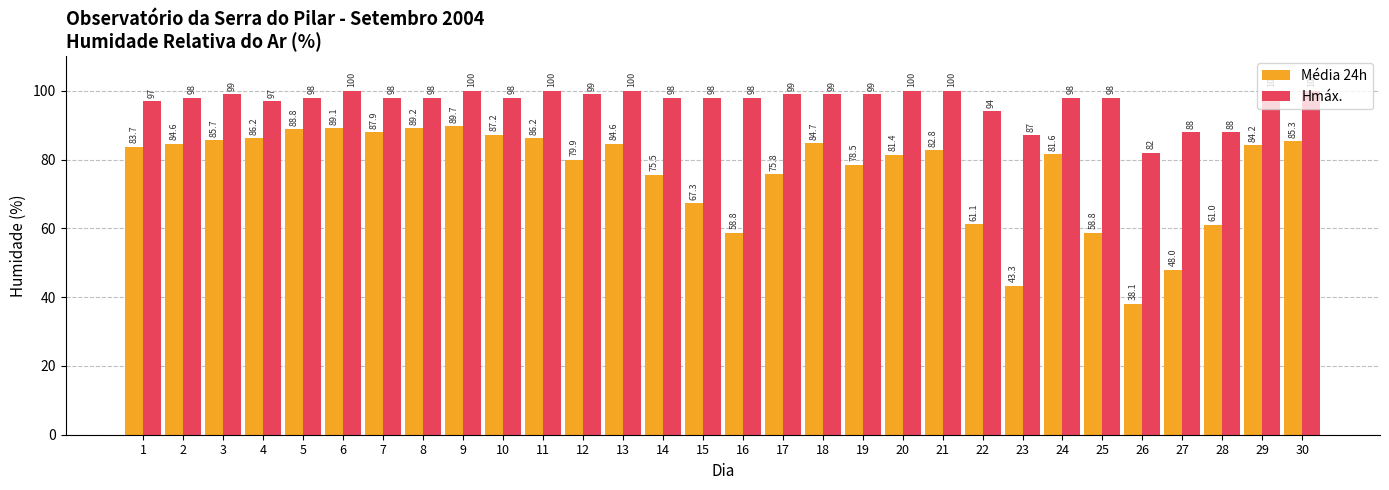

At 28, list the series in order from smallest to largest.

Média 24h, Hmáx.